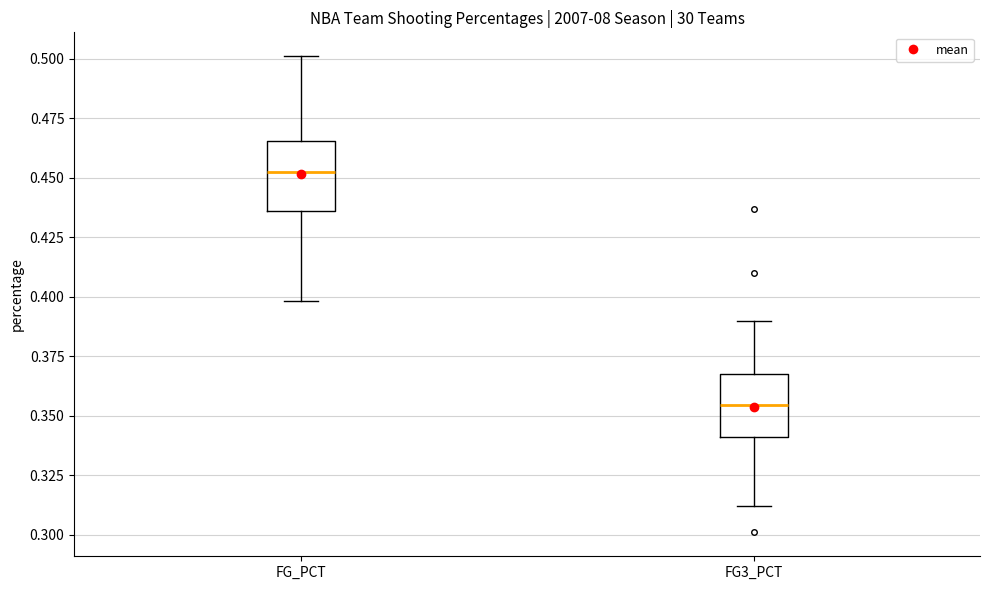

Where does the lower whisker of the box for FG_PCT end on the y-axis? The values are not printed on the chart, so give them approximately, as read against the axis.

0.400